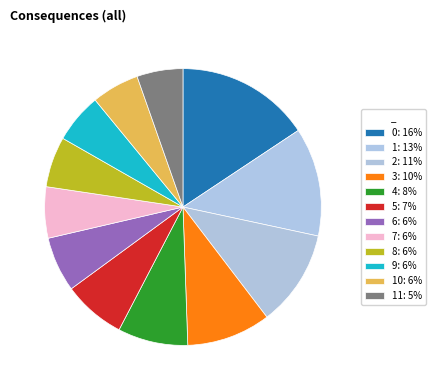

To the nearest percent, what is the average slice percentage?

8%